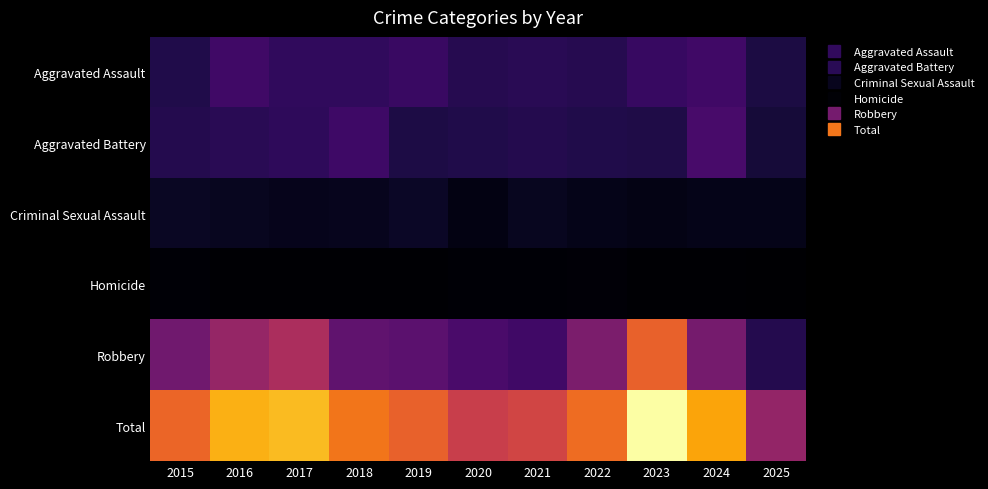

At how many categories does at least one series exceed 256?

8